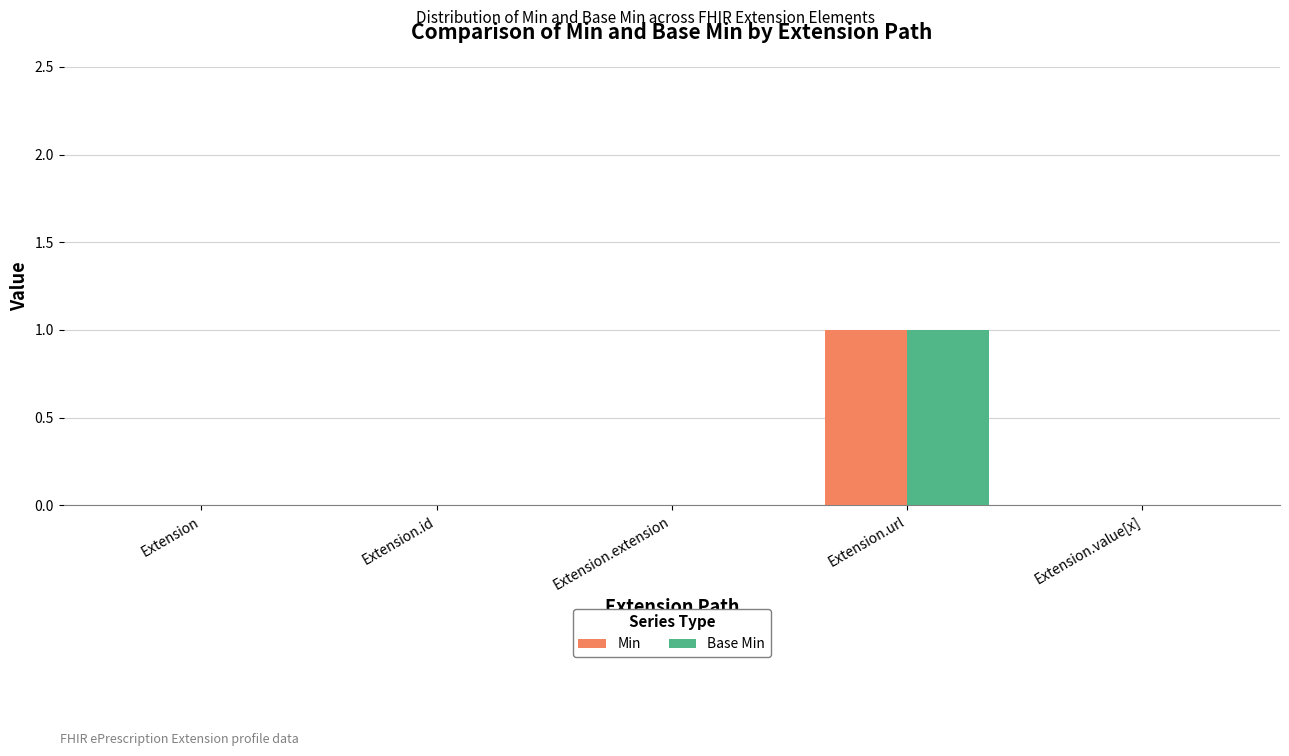

Is it true that Min equals 0 at Extension.url?

False